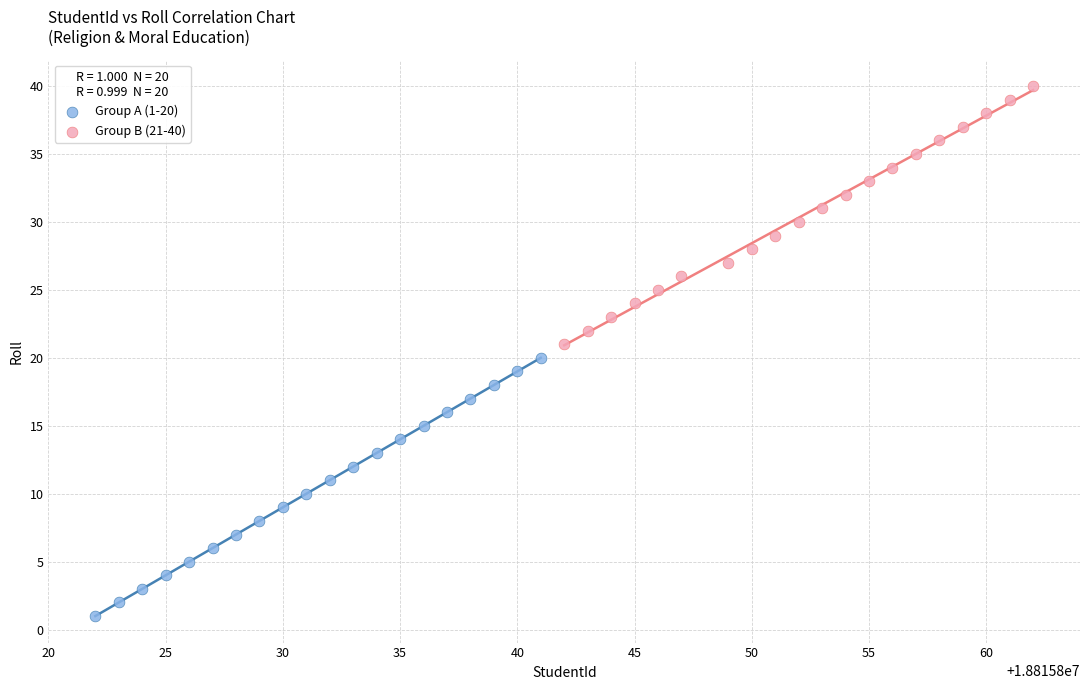

Which series reaches the maximum Y coordinate?

Group B (21-40)